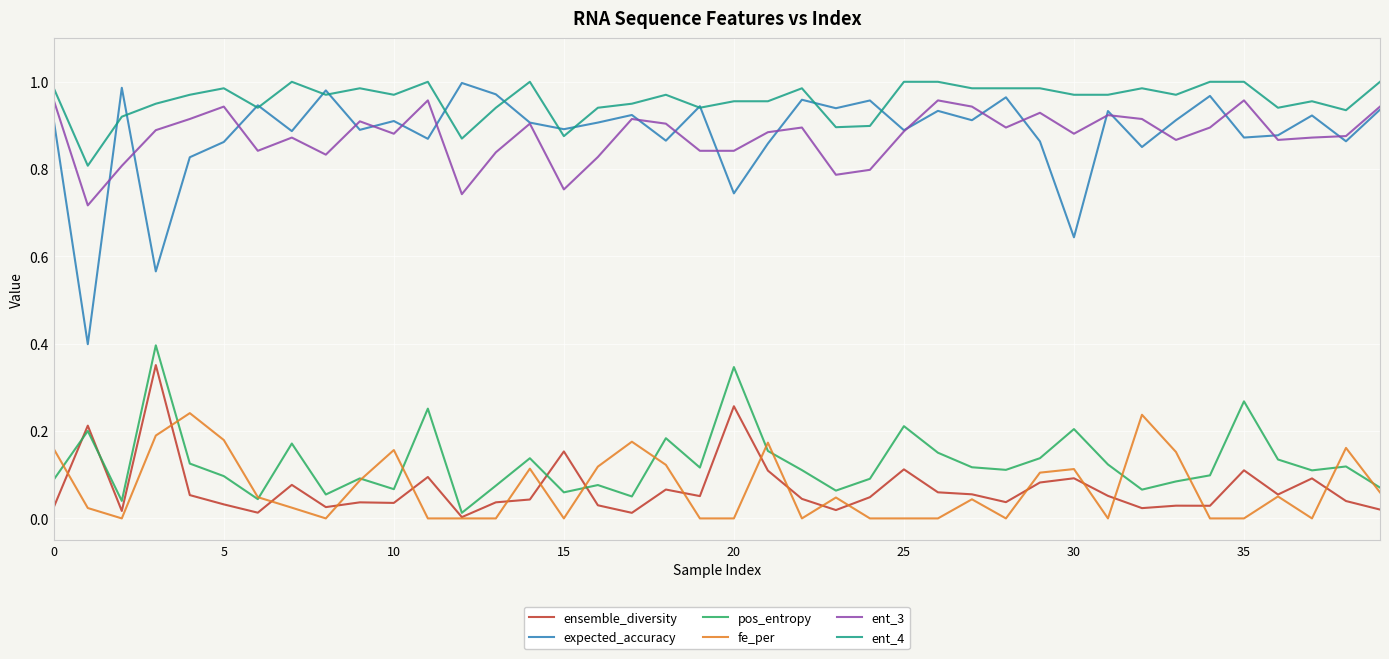

Which series has the largest total across all categories?

ent_4